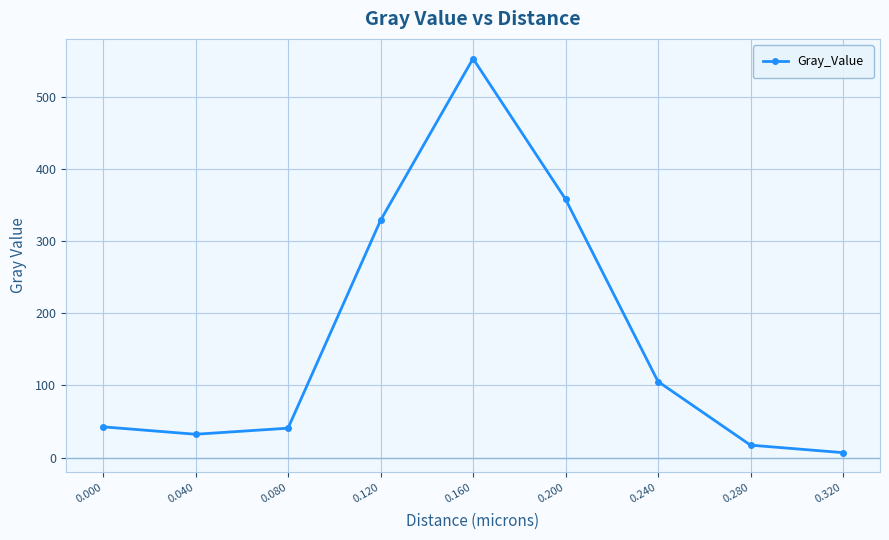

What is the value of the 1st point from the left?

42.7